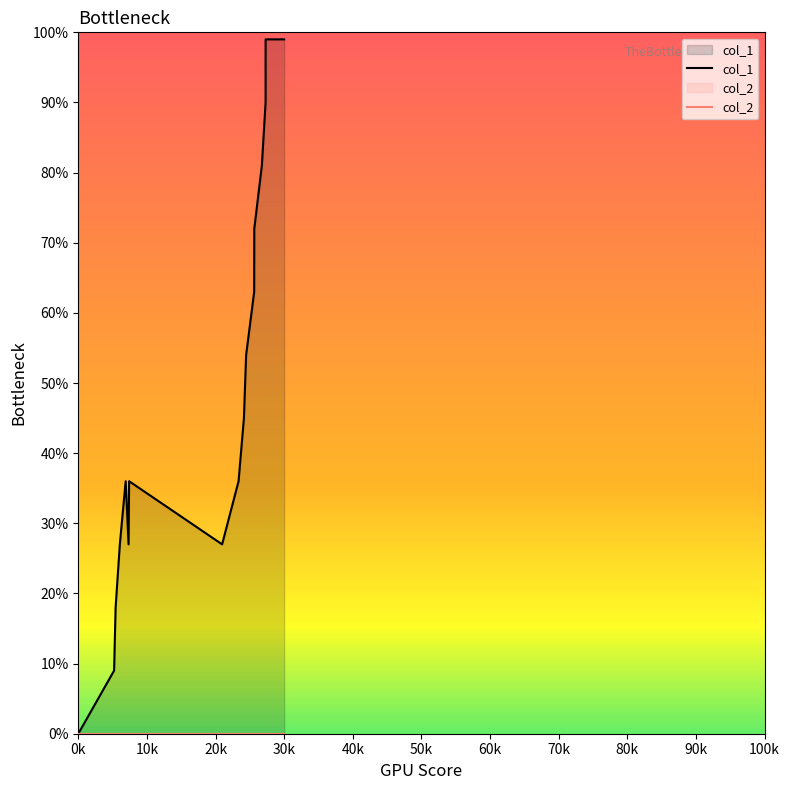

Rank the series by their maximum value, from highest to lowest.

col_1, col_2